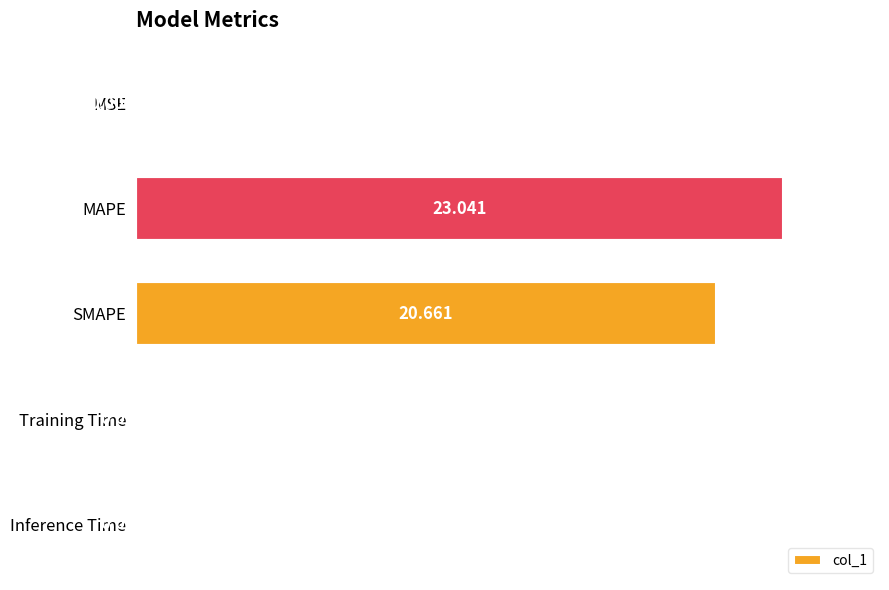

Which category has the highest value across all series?

MAPE